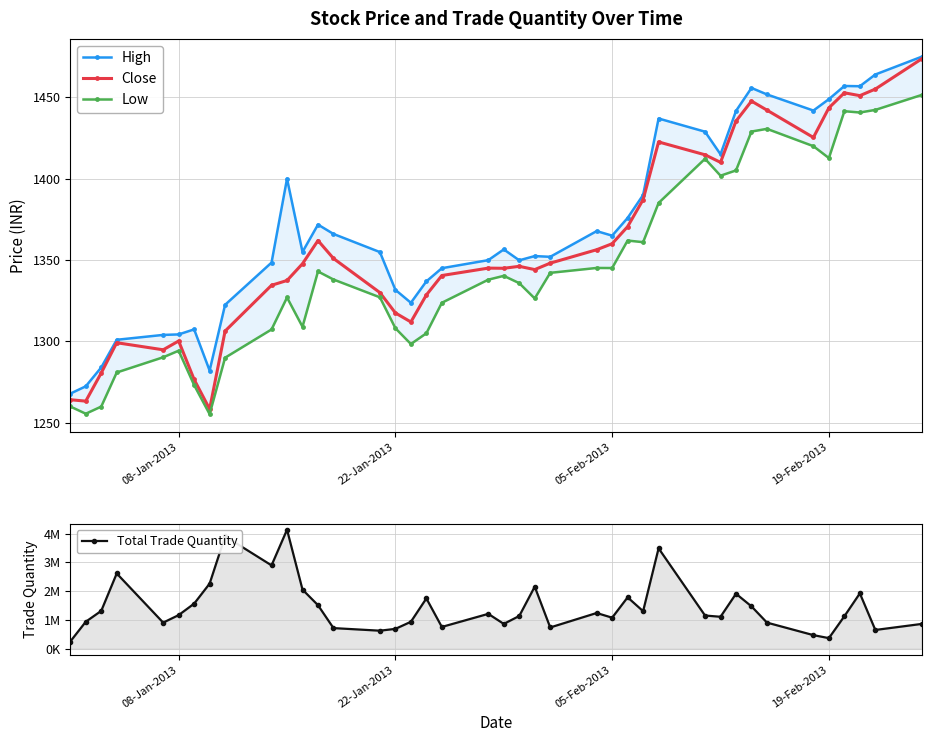

What is the maximum value for Total Trade Quantity?

4131489.0